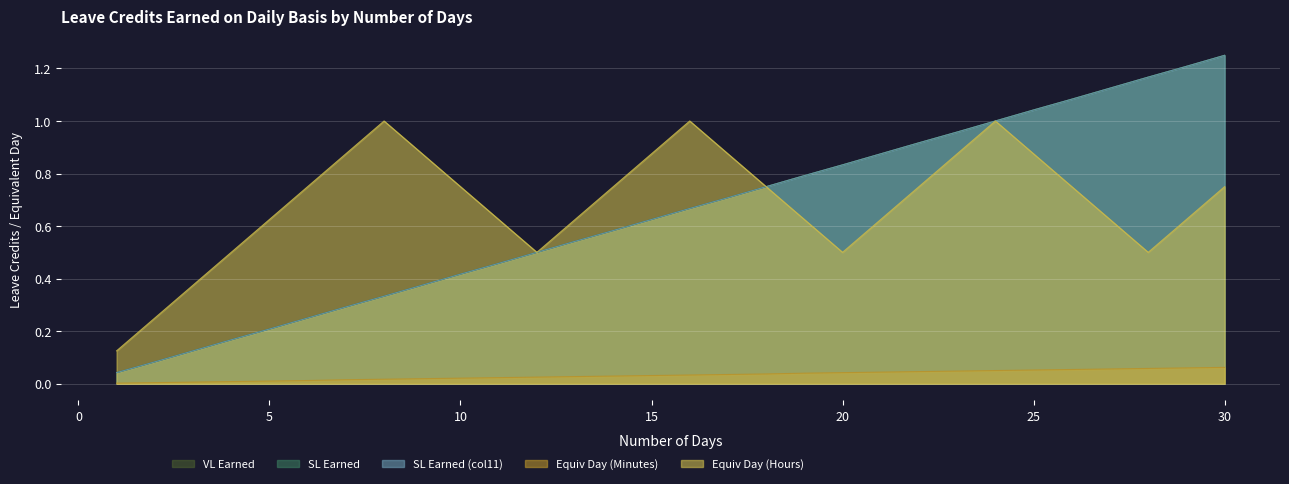

Rank the series by their maximum value, from lowest to highest.

Equiv Day (Minutes), Equiv Day (Hours), VL Earned, SL Earned, SL Earned (col11)